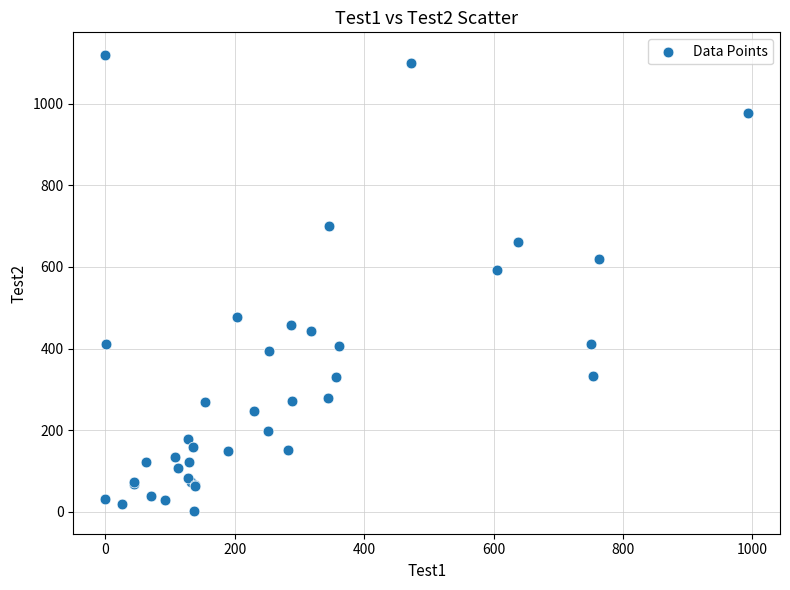

What Y value in the scatter plot is closest to 560?

592.0